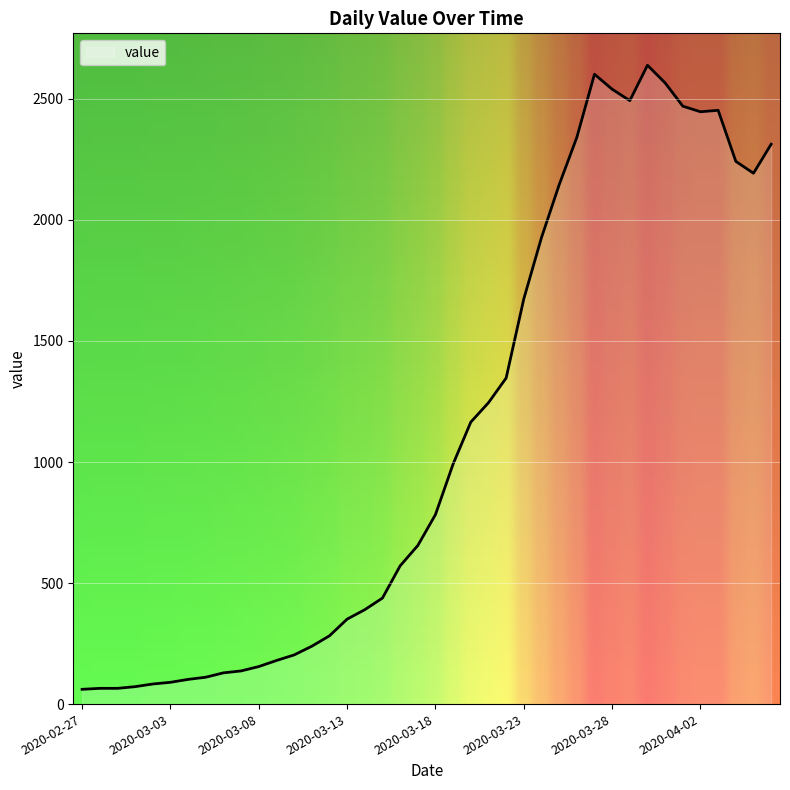

What is the greatest value displayed?

2639